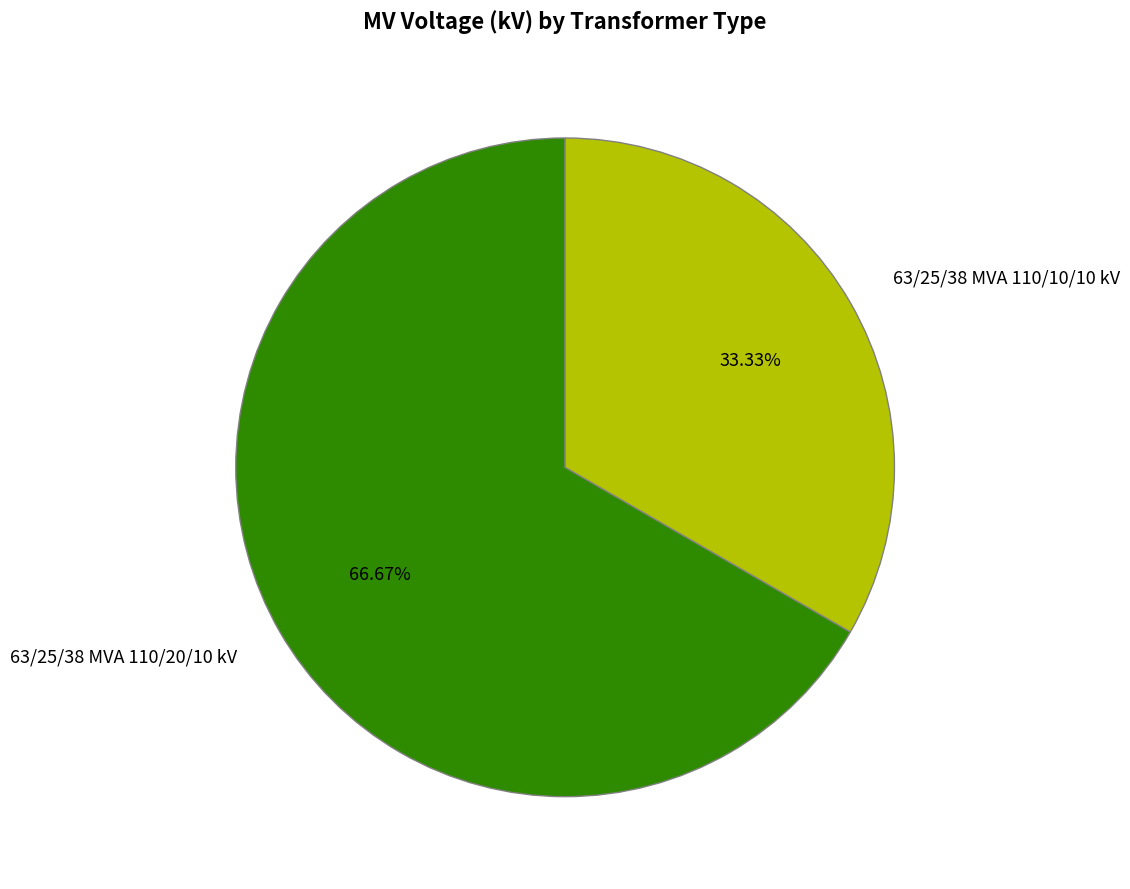

Rank the categories by value from lowest to highest.

63/25/38 MVA 110/10/10 kV, 63/25/38 MVA 110/20/10 kV